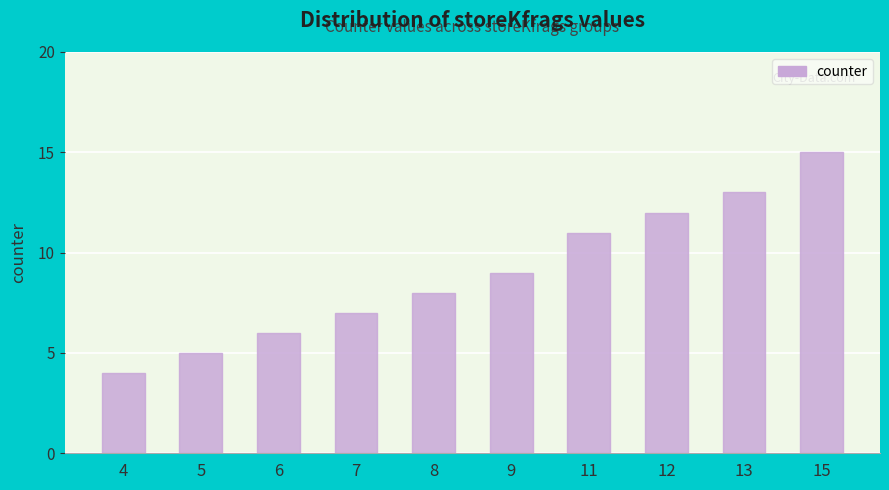

What is the change in value from 6 to 9?

+3